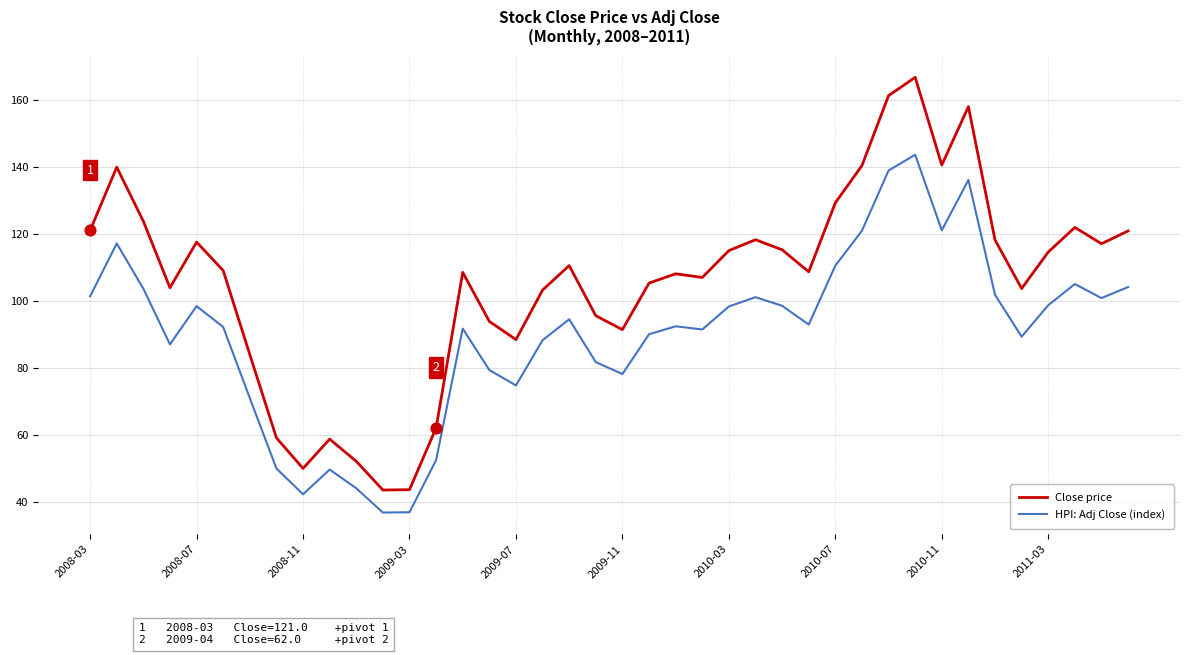

What are all the series names shown in the legend?

Close price, HPI: Adj Close (index)